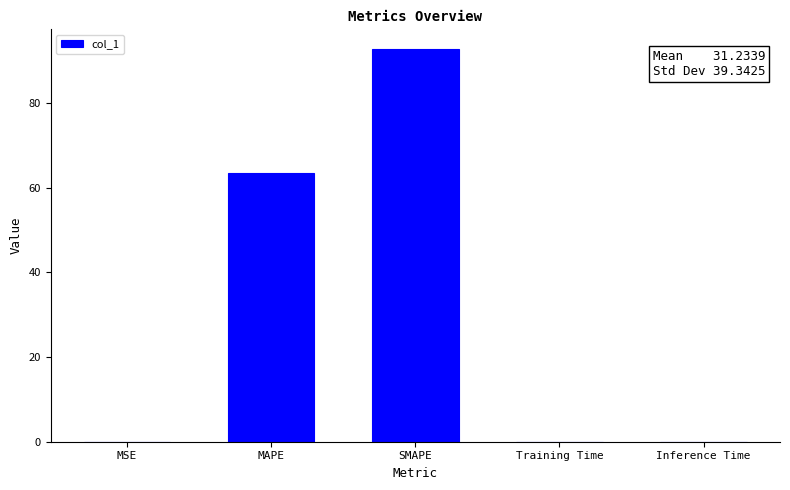

What is the sum of all values?

156.2